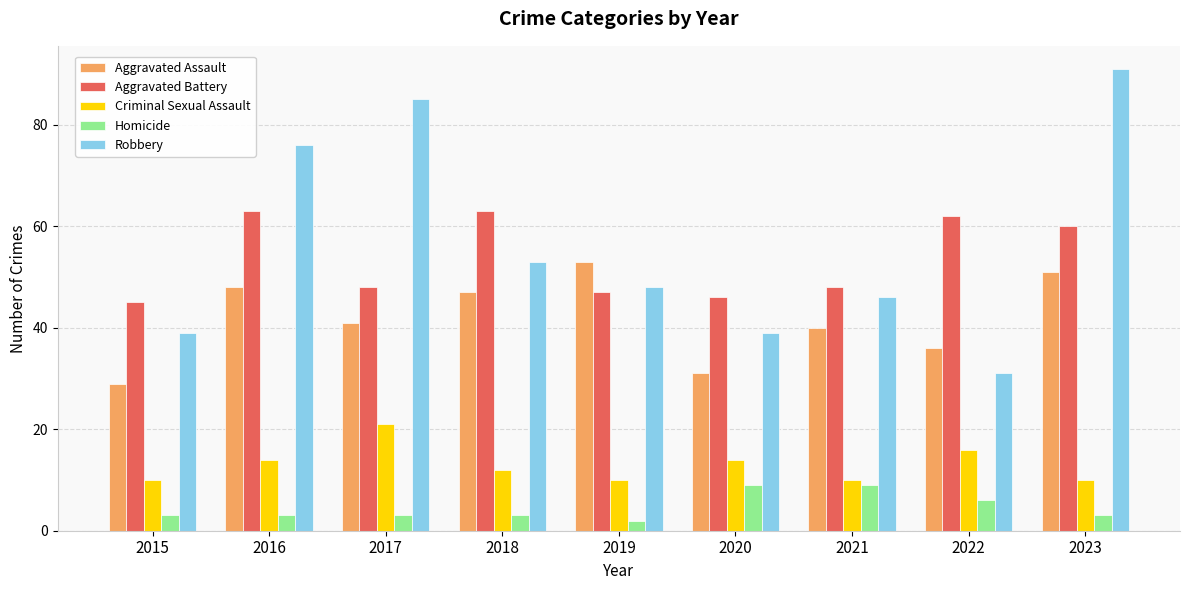

How many bars are there in each group?

5